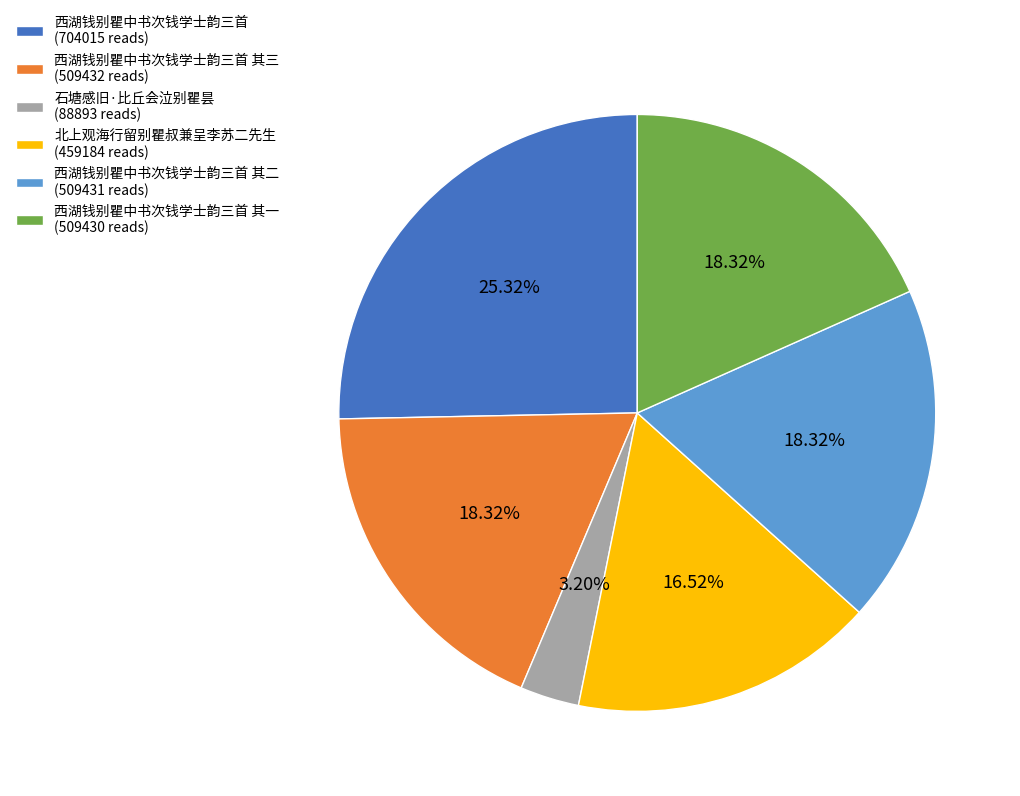

How many segments does this pie chart have?

6